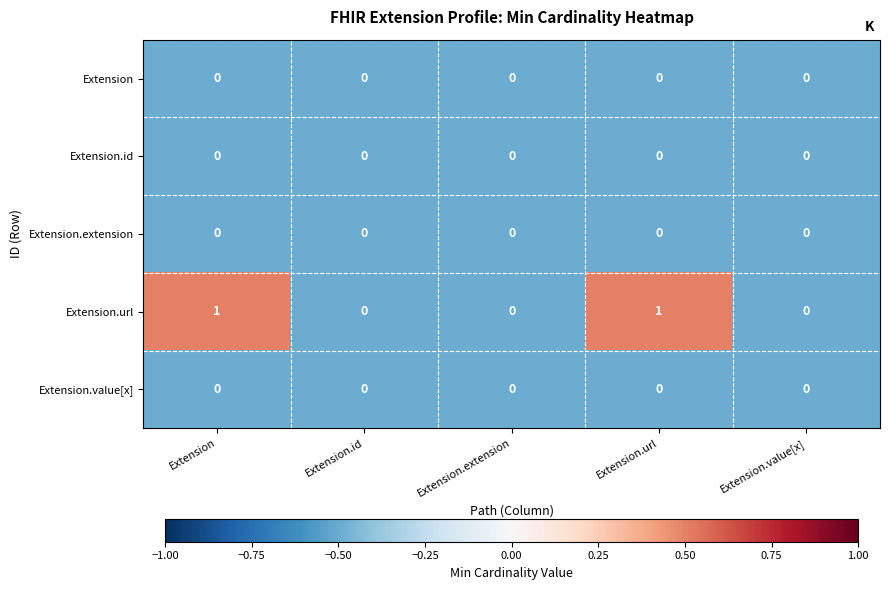

Reading right to left, list all the values displayed in this chart.

Extension: 0	0	0	0	0
Extension.id: 0	0	0	0	0
Extension.extension: 0	0	0	0	0
Extension.url: 0	1	0	0	1
Extension.value[x]: 0	0	0	0	0